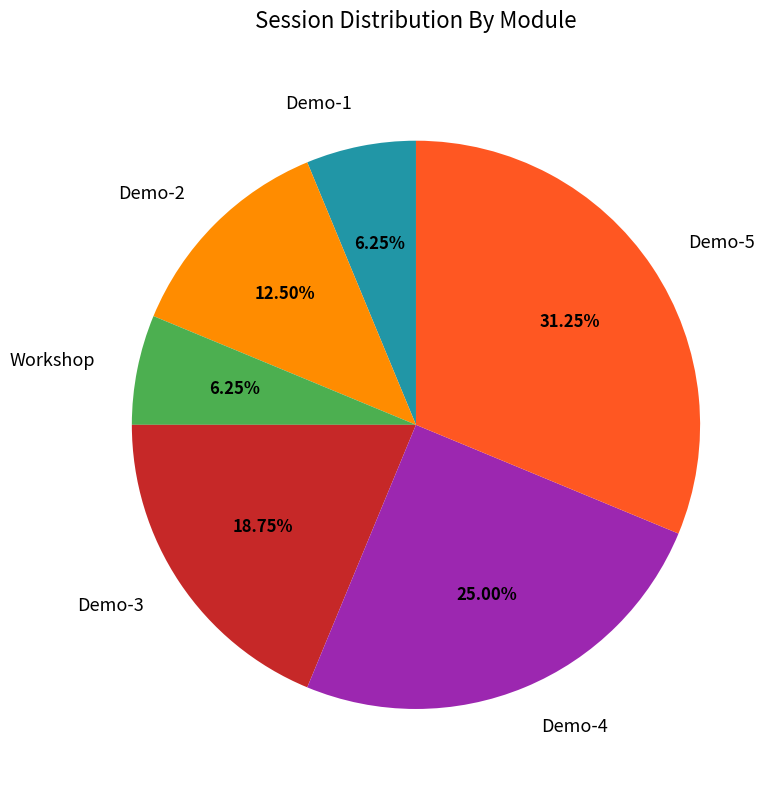

Combined, do Demo-3 and Demo-4 account for over 50%?

No